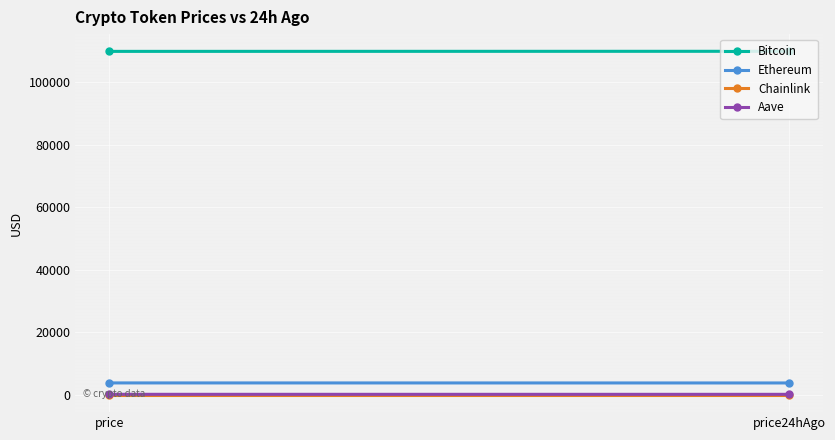

What is the spread (max minus min) of values at price?

109783.8